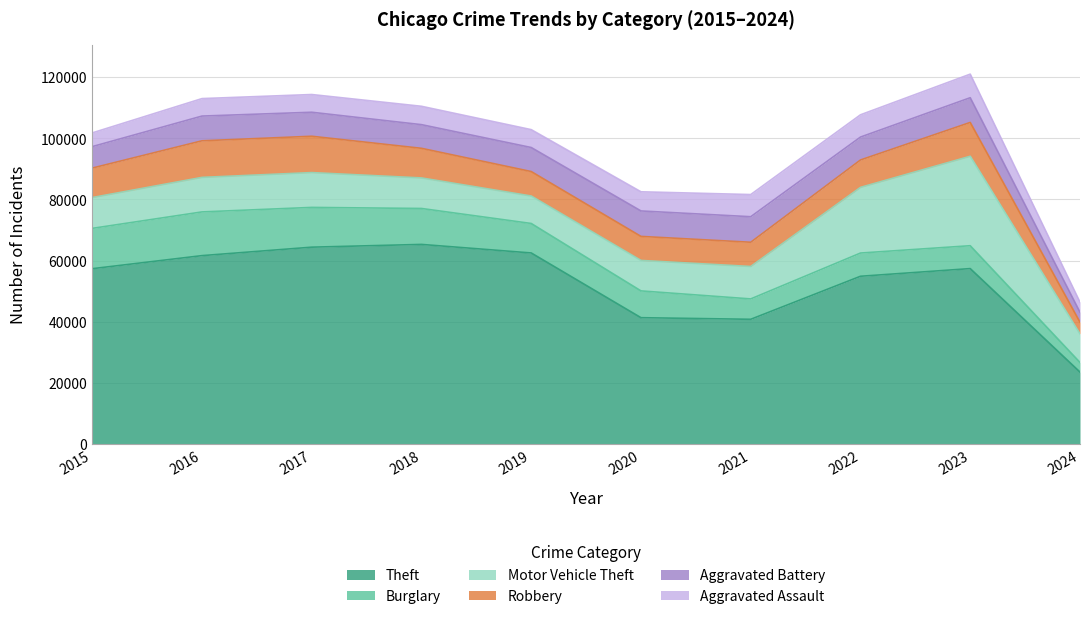

At which label is Robbery closest to 7897?

2021